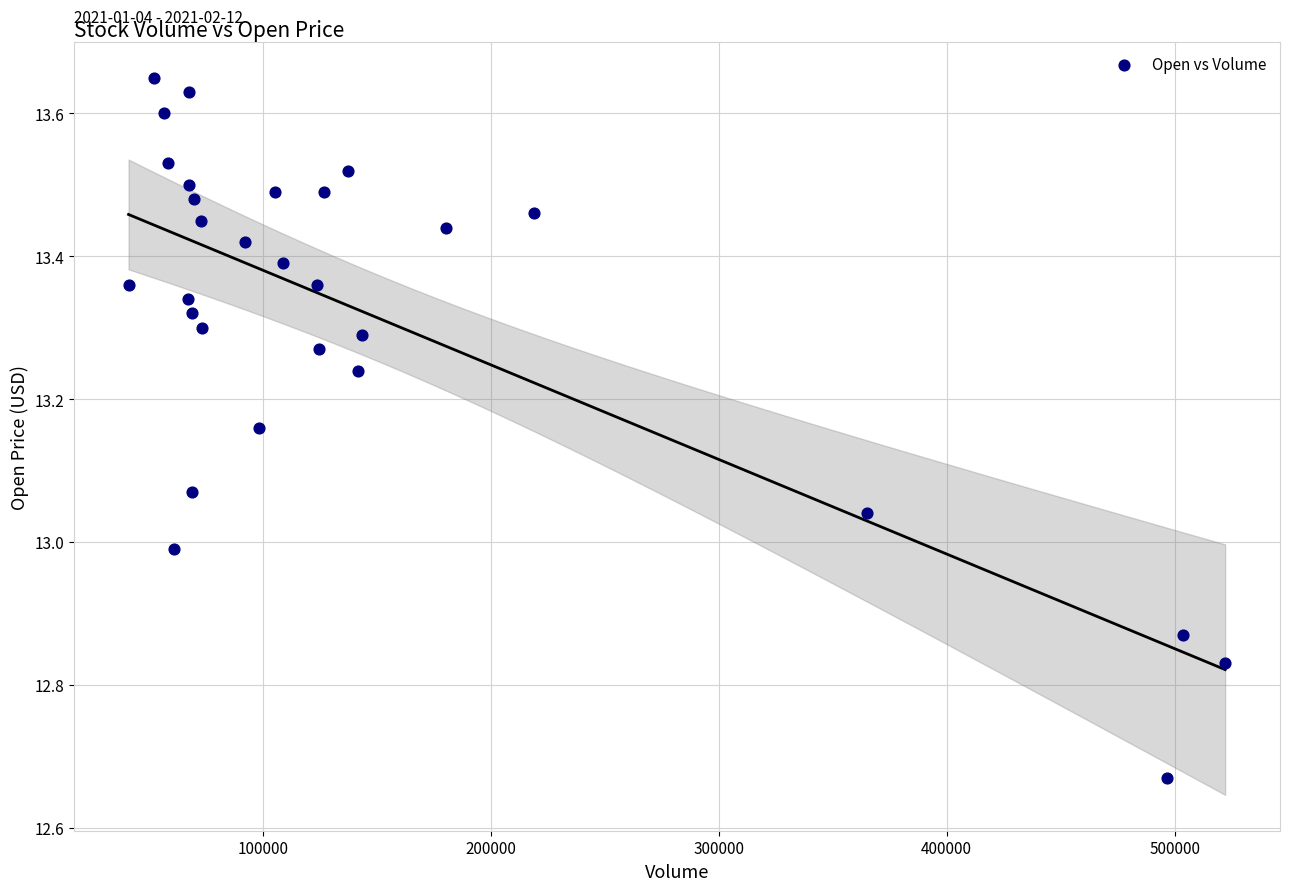

What is the range of X values (max minus min)?

480900.0